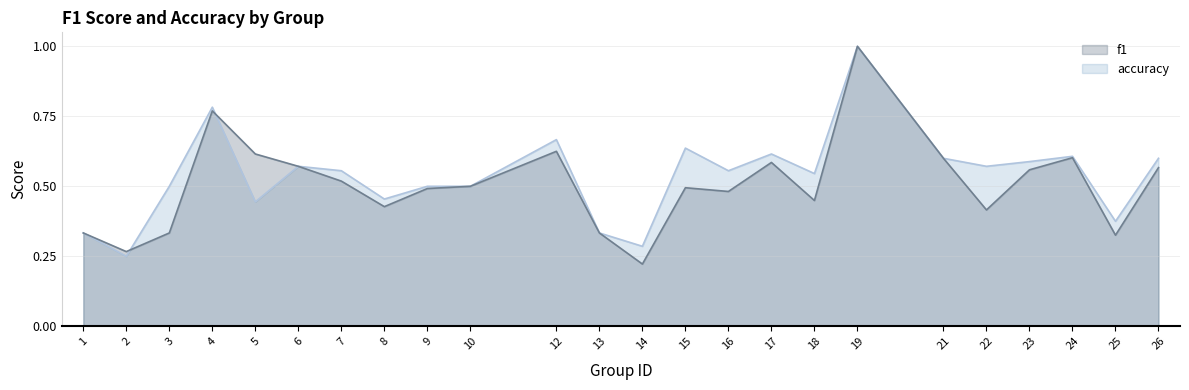

What is the sum of all accuracy values?

12.9